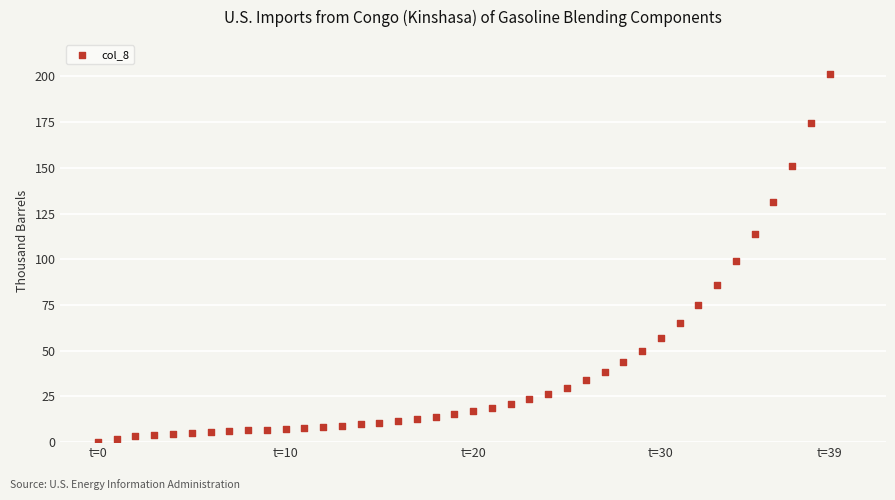

What is the range of Y values (max minus min)?

201.4